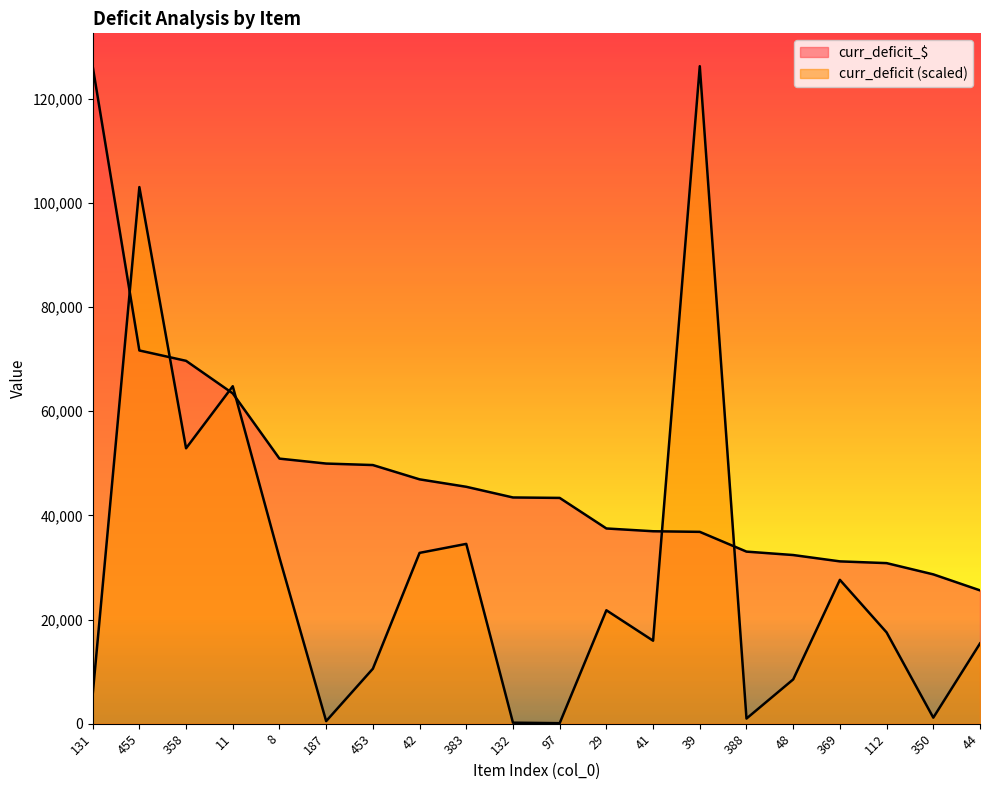

Which series has the largest total across all categories?

curr_deficit_$